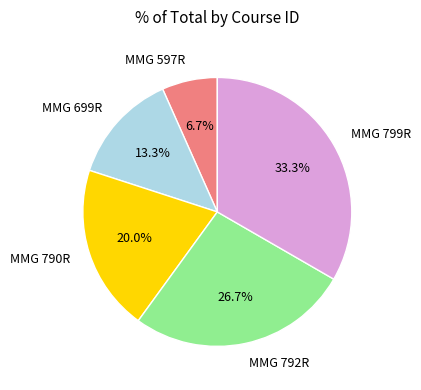

Which category has the biggest portion of the pie?

MMG 799R